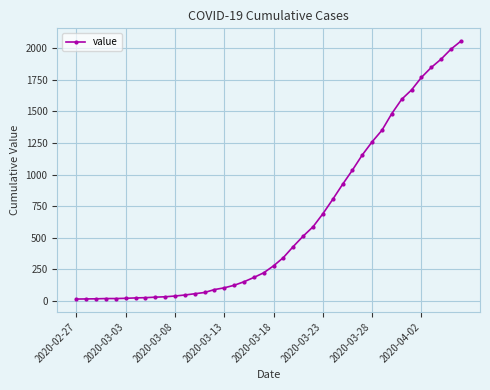

What is the maximum value shown in the chart?

2056